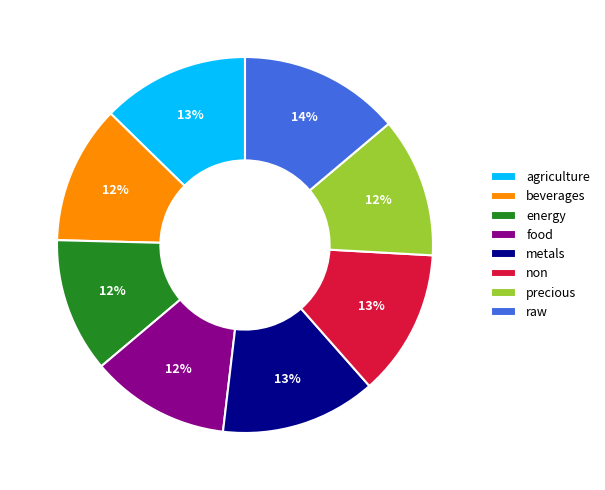

To the nearest percent, what is the combined percentage of agriculture and raw?

27%